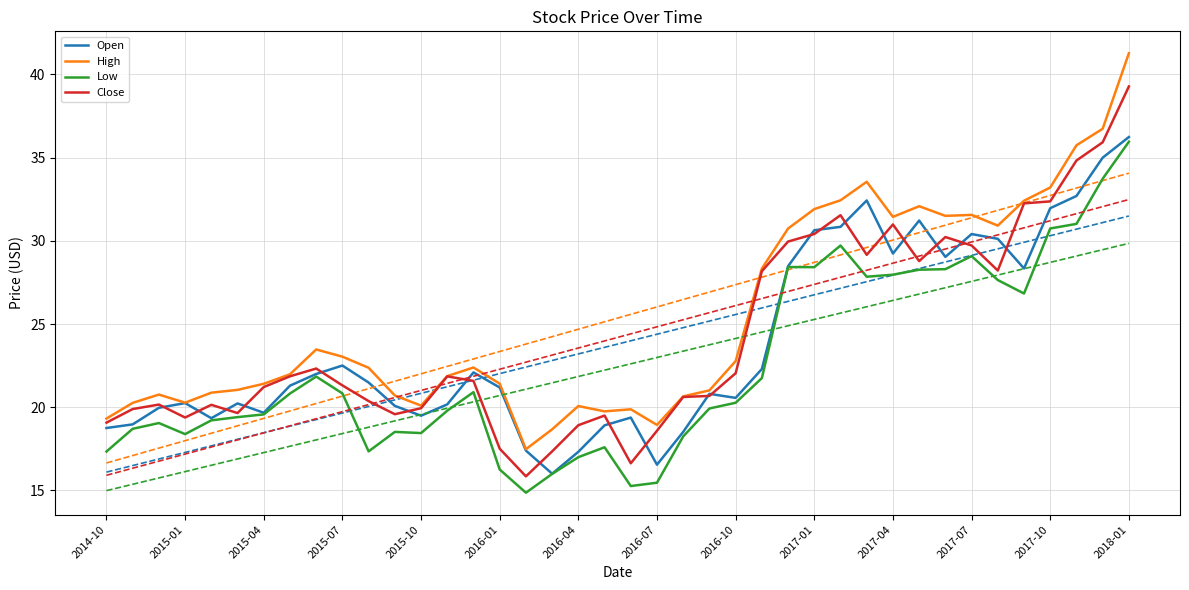

Count the number of data series in this chart.

4